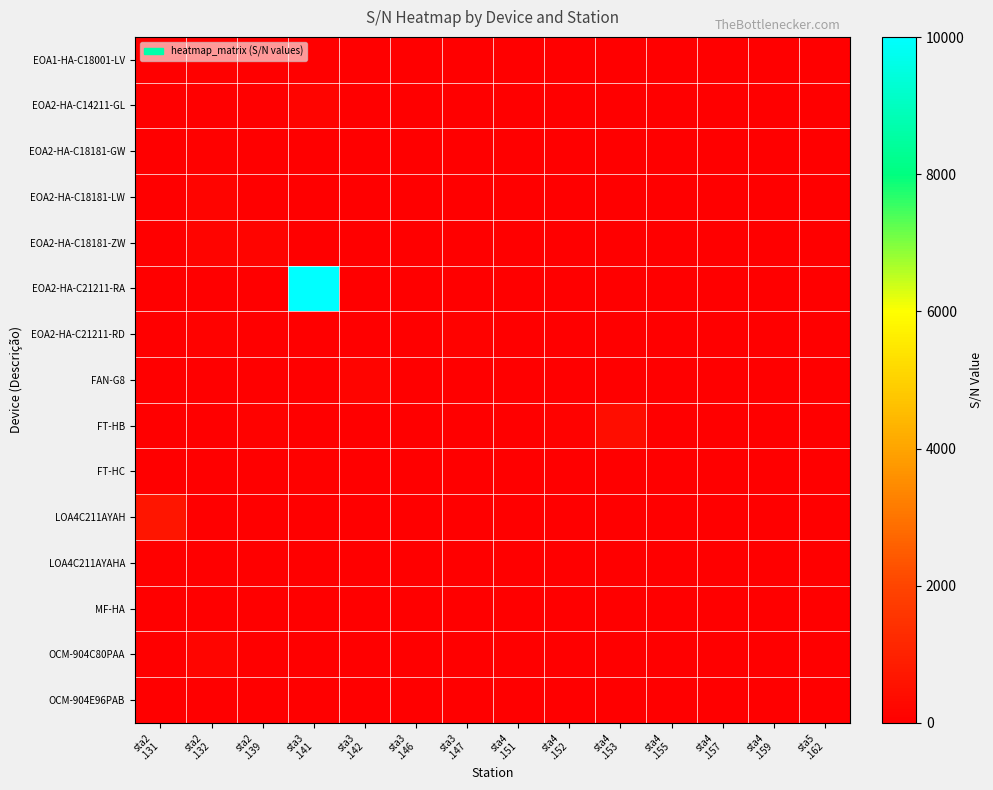

What is the difference between the highest and lowest values at sta2
.131?

649